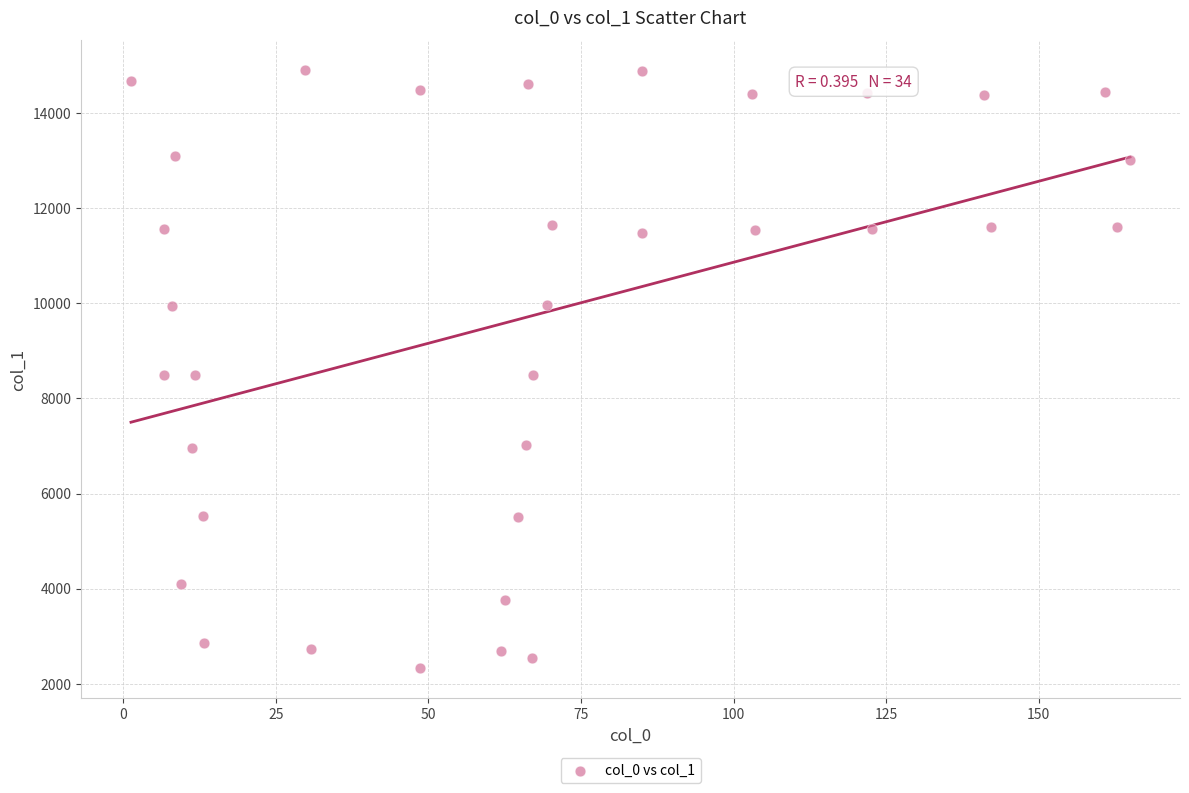

What is the range of Y values (max minus min)?

12581.1